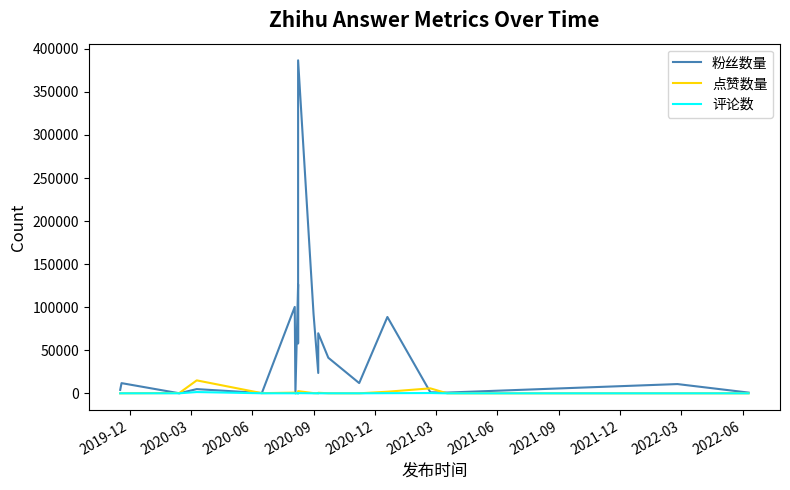

Is the value of 粉丝数量 at 11 greater than the value of 评论数 at 2021-12?

Yes